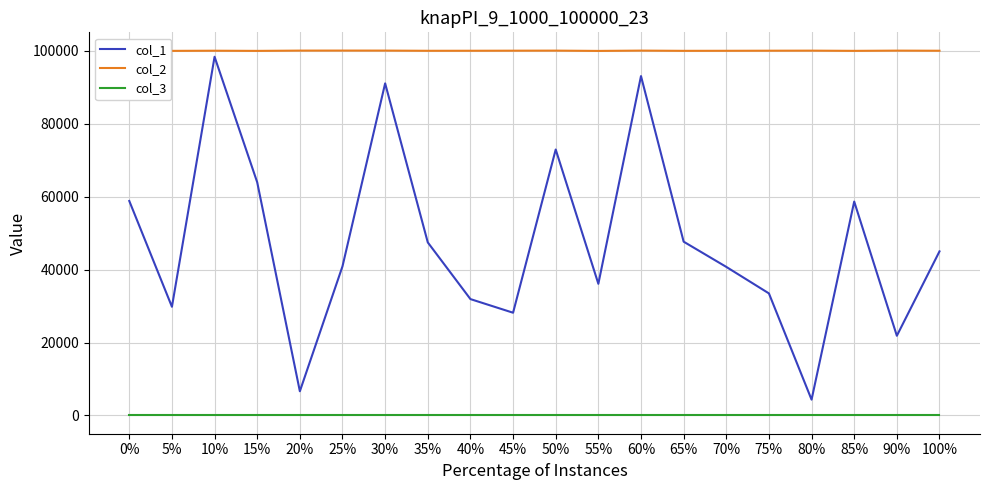

Rank the series by their average value, from lowest to highest.

col_3, col_1, col_2